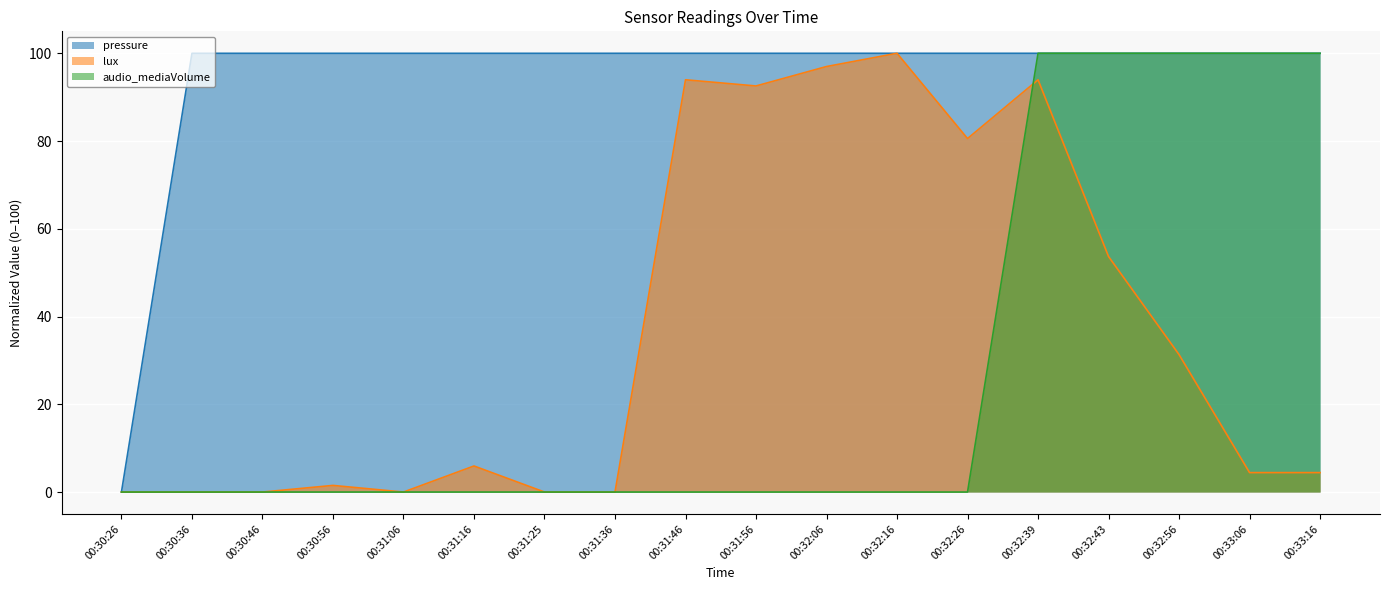

Reading left to right, list all the values displayed in this chart.

pressure: 00:30:26=0.0	00:30:36=100.0	00:30:46=100.0	00:30:56=100.0	00:31:06=100.0	00:31:16=100.0	00:31:25=100.0	00:31:36=100.0	00:31:46=100.0	00:31:56=100.0	00:32:06=100.0	00:32:16=100.0	00:32:26=100.0	00:32:39=100.0	00:32:43=100.0	00:32:56=100.0	00:33:06=100.0	00:33:16=100.0
lux: 00:30:26=0.0	00:30:36=0.0	00:30:46=0.0	00:30:56=1.5	00:31:06=0.0	00:31:16=5.9	00:31:25=0.0	00:31:36=0.0	00:31:46=94.0	00:31:56=92.5	00:32:06=97.0	00:32:16=100.0	00:32:26=80.6	00:32:39=94.0	00:32:43=53.7	00:32:56=31.3	00:33:06=4.4	00:33:16=4.4
audio_mediaVolume: 00:30:26=0.0	00:30:36=0.0	00:30:46=0.0	00:30:56=0.0	00:31:06=0.0	00:31:16=0.0	00:31:25=0.0	00:31:36=0.0	00:31:46=0.0	00:31:56=0.0	00:32:06=0.0	00:32:16=0.0	00:32:26=0.0	00:32:39=100.0	00:32:43=100.0	00:32:56=100.0	00:33:06=100.0	00:33:16=100.0